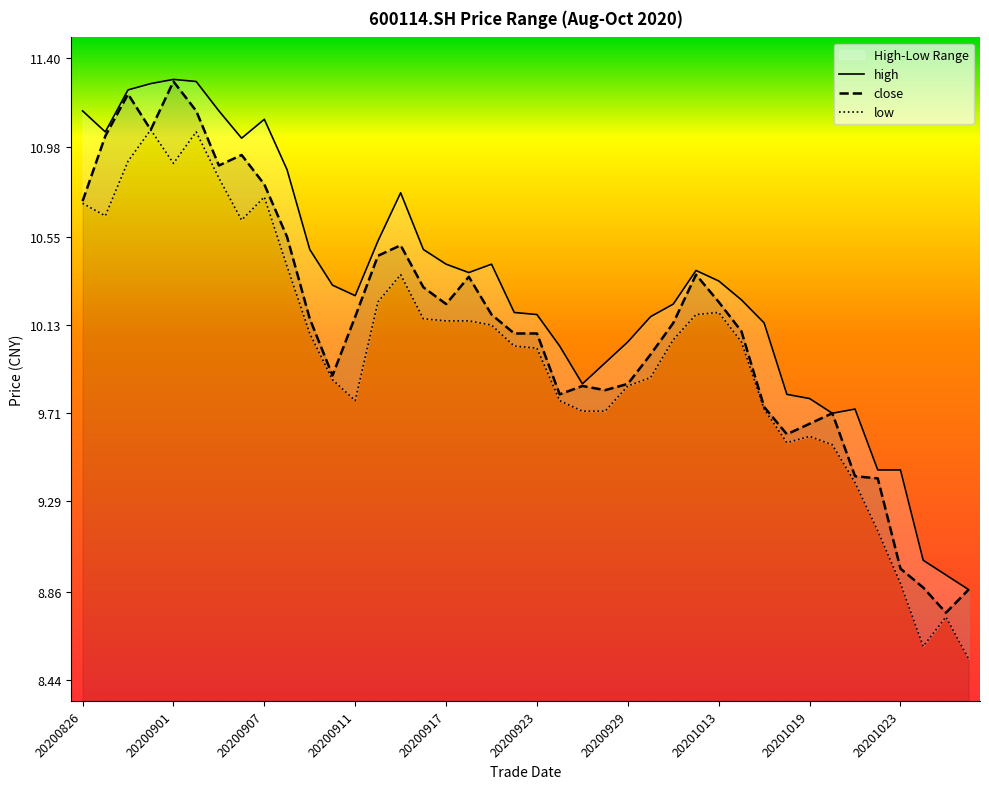

Where is the first local minimum for close?

20200831